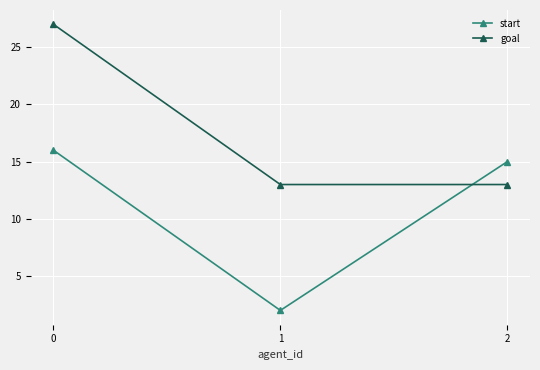

Which series has the largest total across all categories?

goal